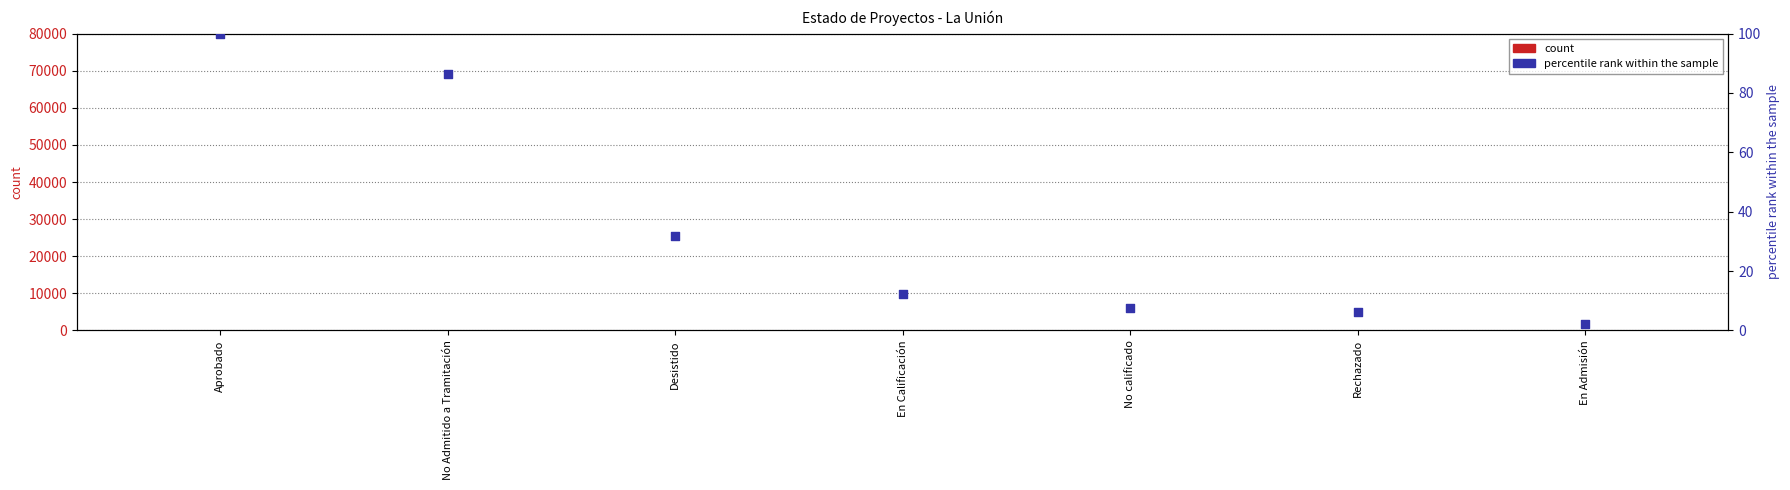

What are all the series names shown in the legend?

count, percentile rank within the sample